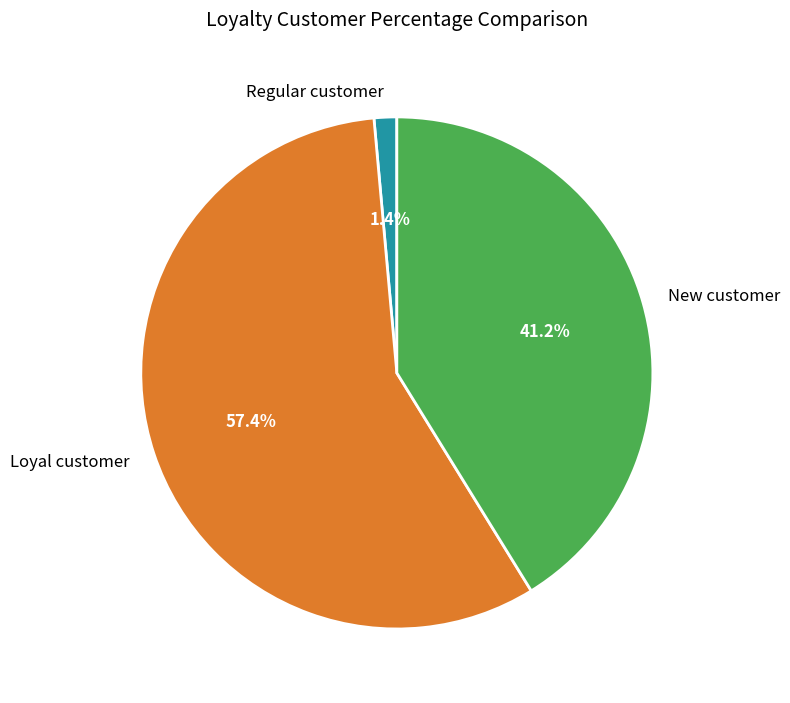

Which category has the smallest portion of the pie?

Regular customer